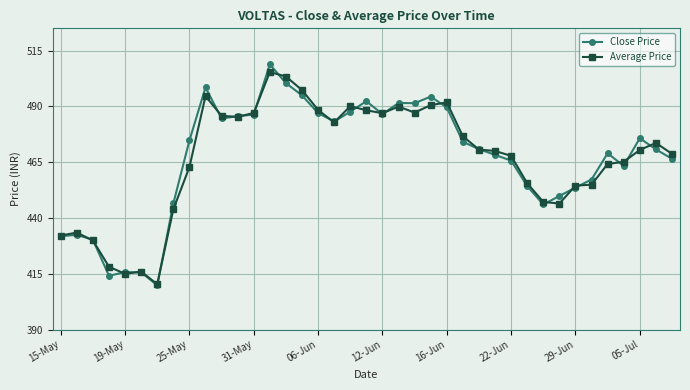

True or false: Average Price has more than 1 interior local peaks.

True